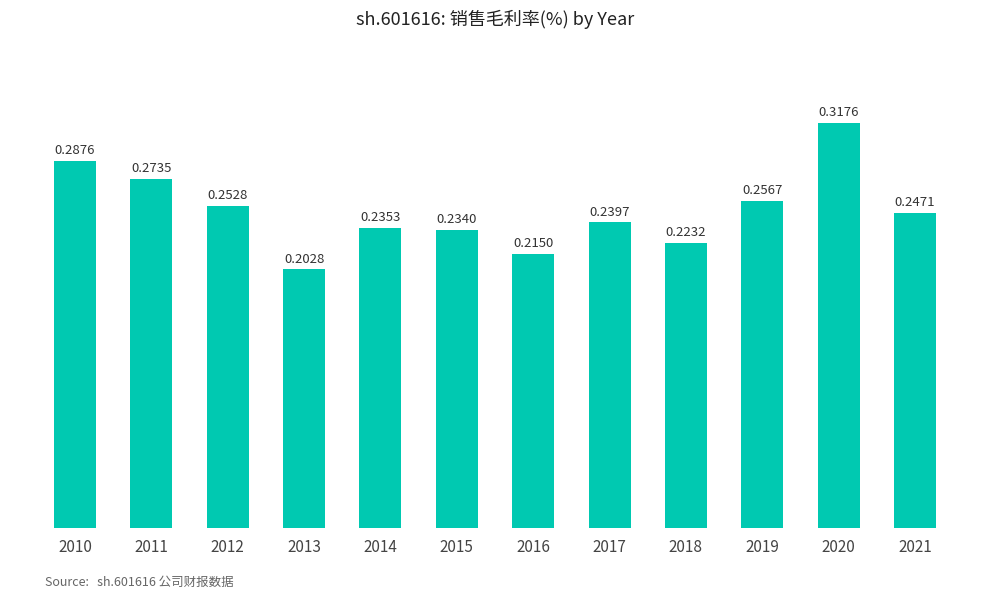

What is the sum of all values?

3.0